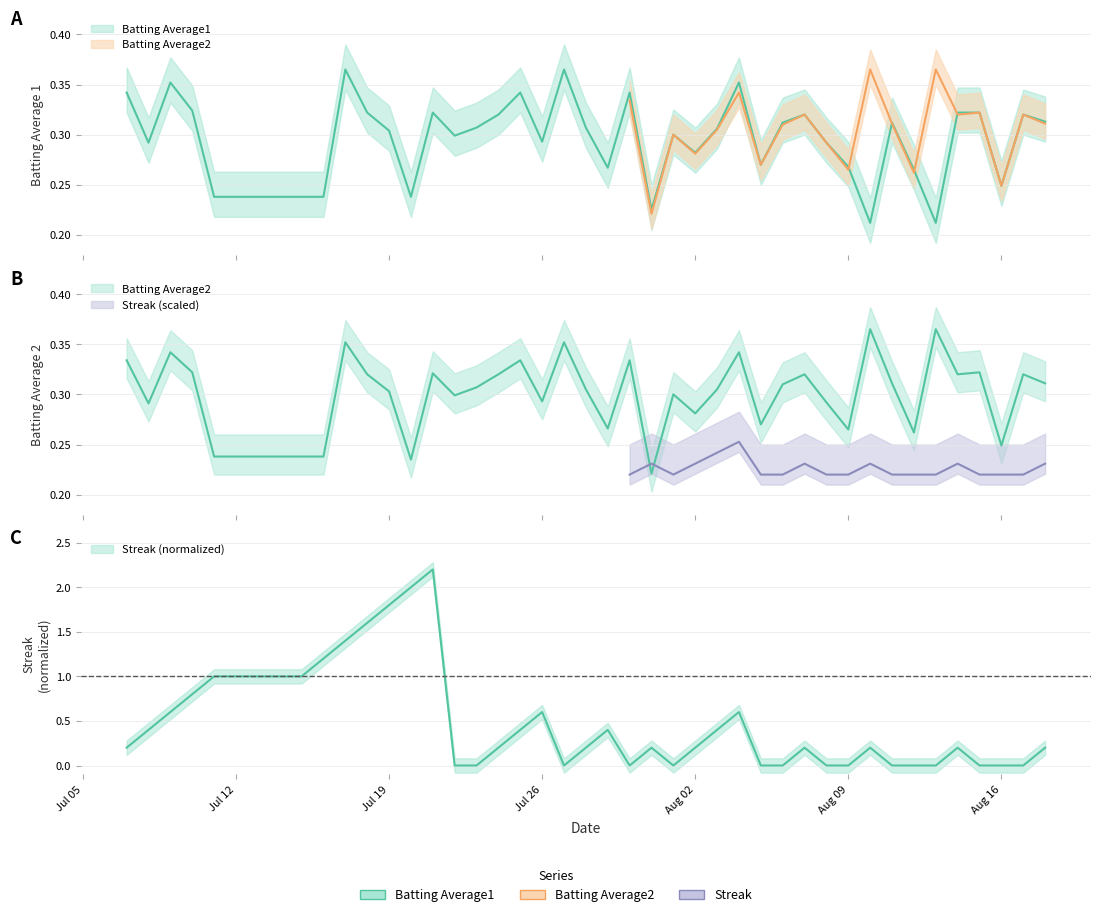

Reading right to left, extract all data points from this chart.

Batting Average1: 0.3	0.3	0.2	0.3	0.3	0.2	0.3	0.3	0.2	0.3	0.3	0.3	0.3	0.3	0.4	0.3	0.3	0.3	0.2	0.3	0.3	0.3	0.4	0.3	0.3	0.3	0.3	0.3	0.3	0.2	0.3	0.3	0.4	0.2	0.2	0.2	0.3	0.4	0.3	0.3
Batting Average2: 0.3	0.3	0.2	0.3	0.3	0.4	0.3	0.3	0.4	0.3	0.3	0.3	0.3	0.3	0.3	0.3	0.3	0.3	0.2	0.3	0.3	0.3	0.4	0.3	0.3	0.3	0.3	0.3	0.3	0.2	0.3	0.3	0.4	0.2	0.2	0.2	0.3	0.3	0.3	0.3
Streak: 0.2	0.0	0.0	0.0	0.2	0.0	0.0	0.0	0.2	0.0	0.0	0.2	0.0	0.0	0.6	0.4	0.2	0.0	0.2	0.0	0.4	0.2	0.0	0.6	0.4	0.2	0.0	0.0	2.2	2.0	1.8	1.6	1.4	1.2	1.0	1.0	0.8	0.6	0.4	0.2